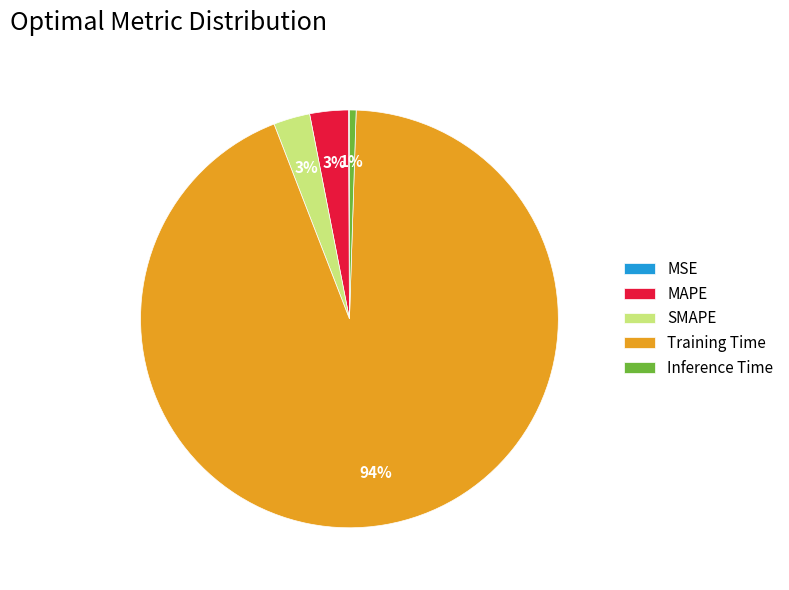

What is the largest slice in the pie chart?

Training Time